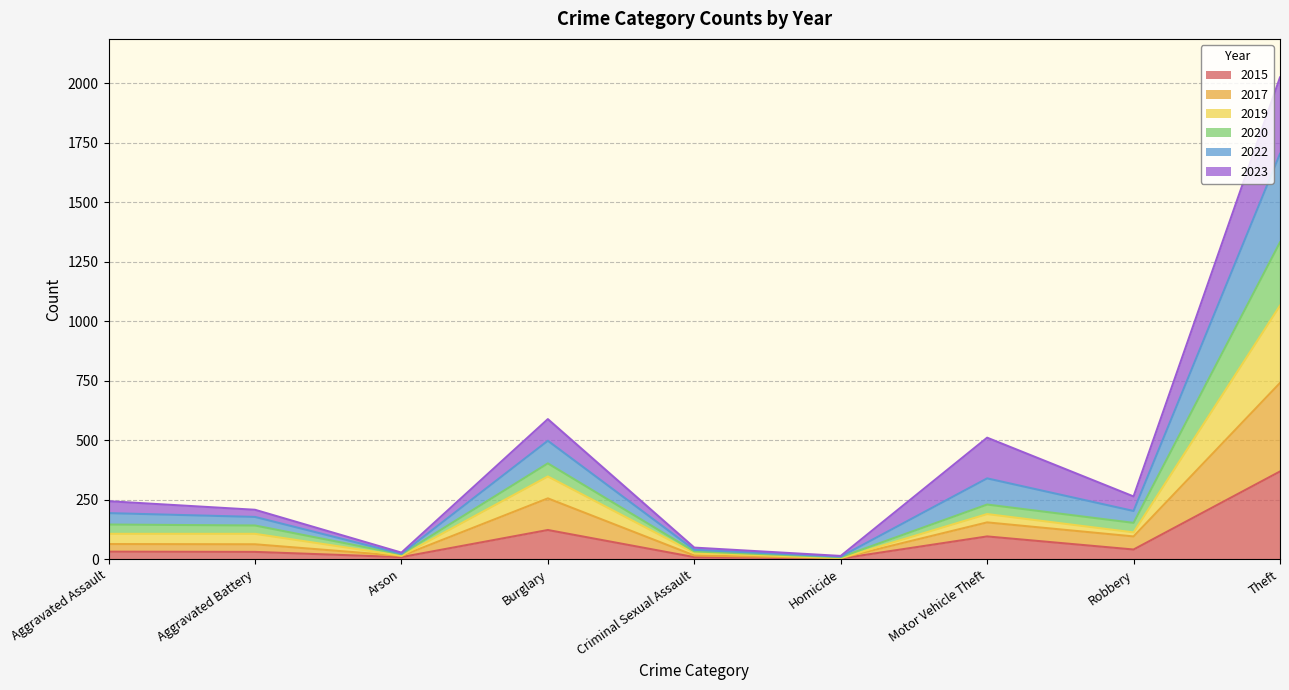

What is the difference between the 2017 values at Arson and Criminal Sexual Assault?

2